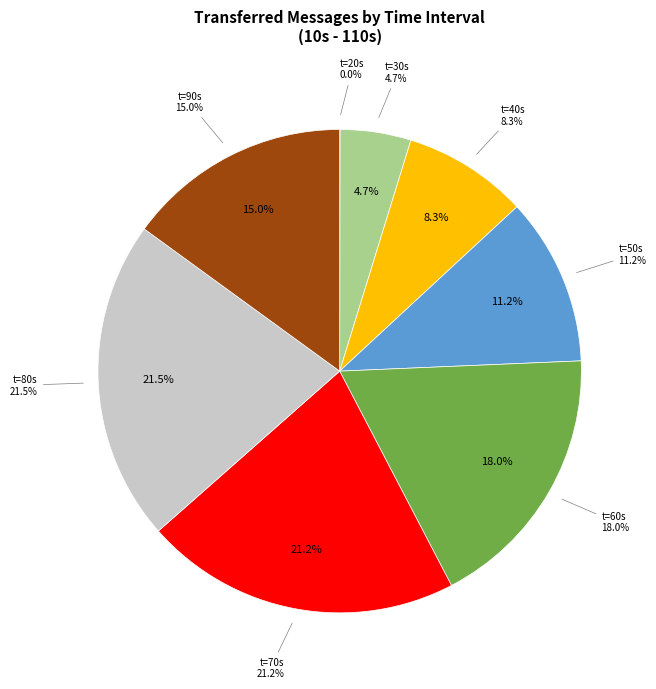

To the nearest percent, what is the difference between the largest and smallest slice percentages?

22%